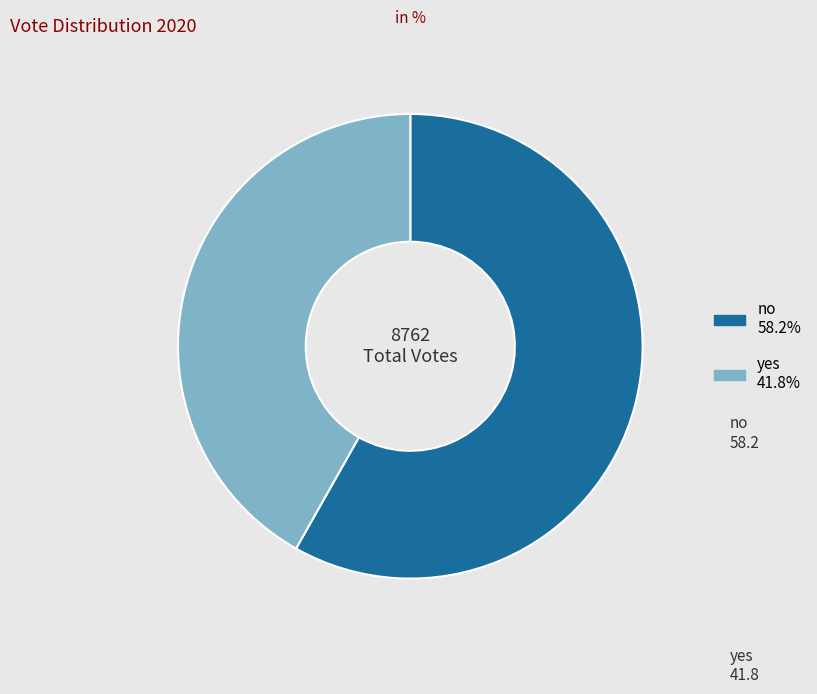

Rank the categories by value from lowest to highest.

yes, no